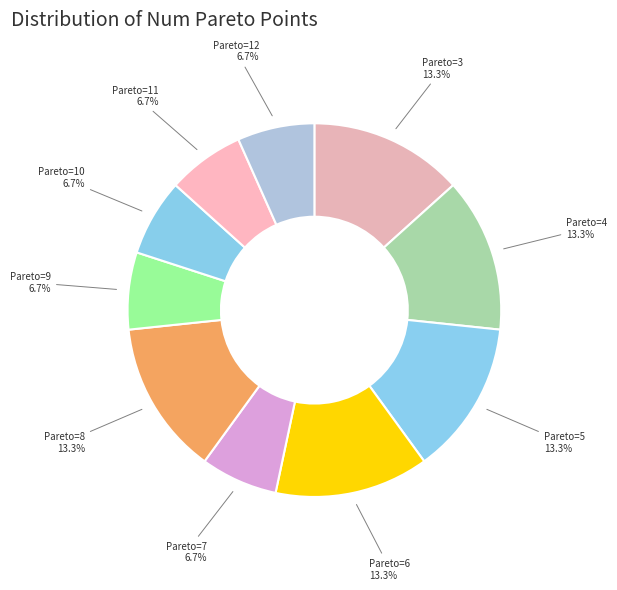

How many slices are in this pie chart?

10